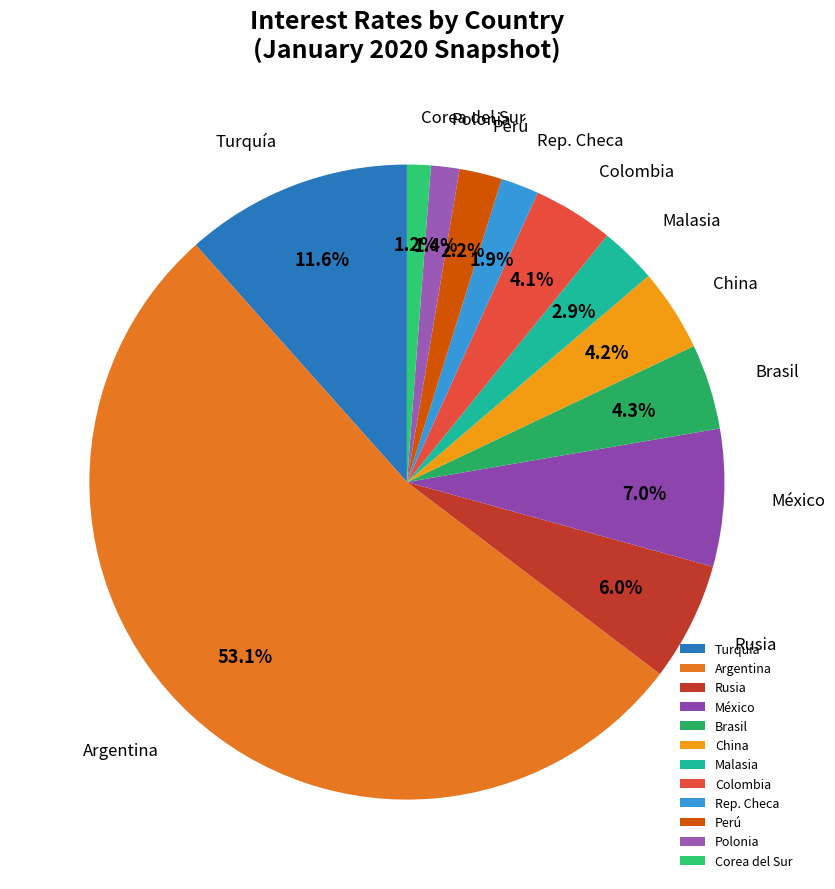

Which category has the biggest portion of the pie?

Argentina